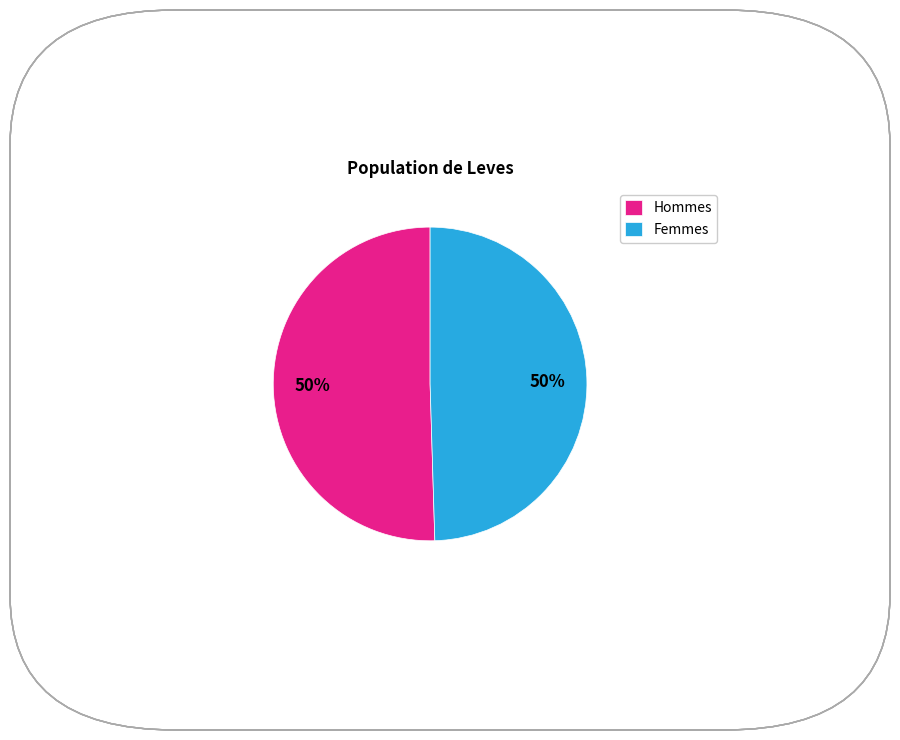

To the nearest percent, what is the combined percentage of Femmes and Hommes?

100%